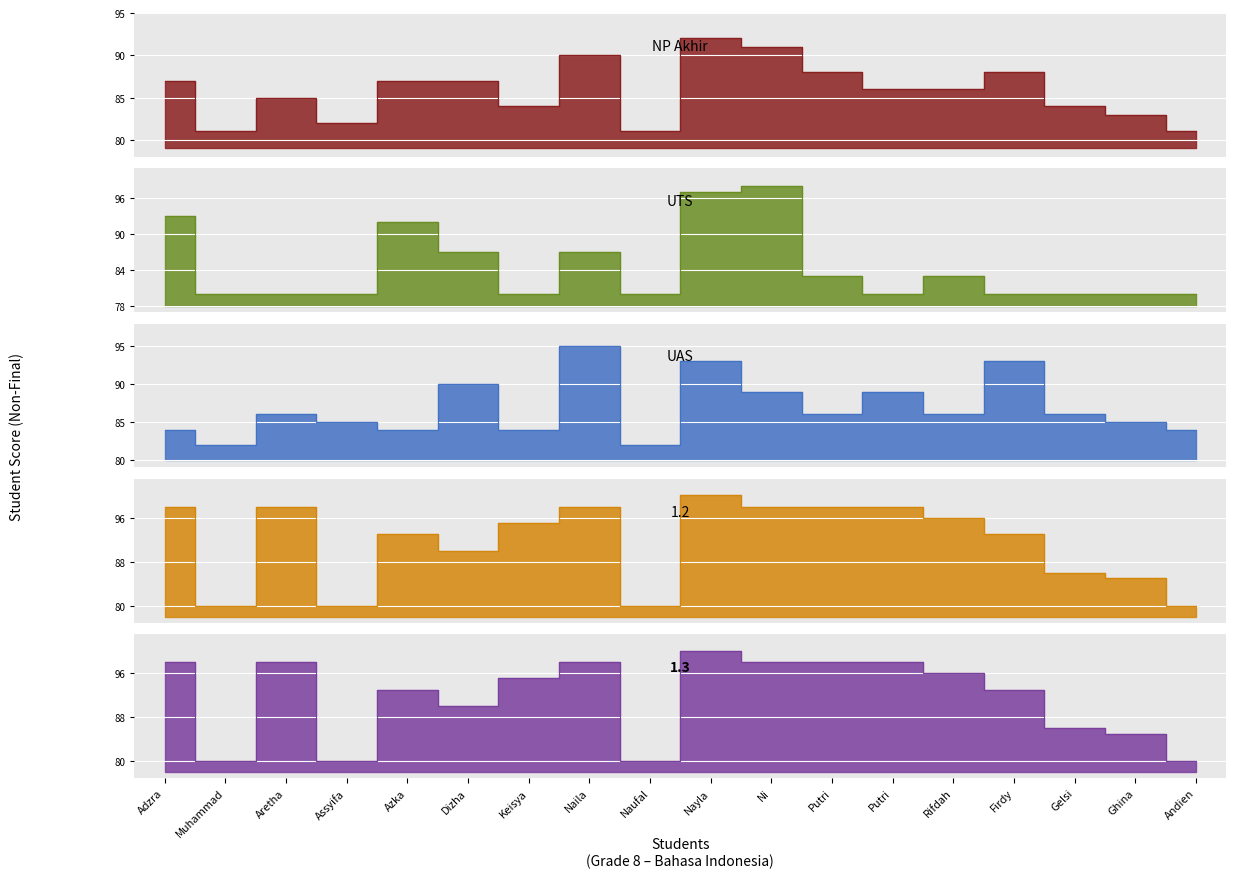

How many times do UTS and UAS cross each other?

5